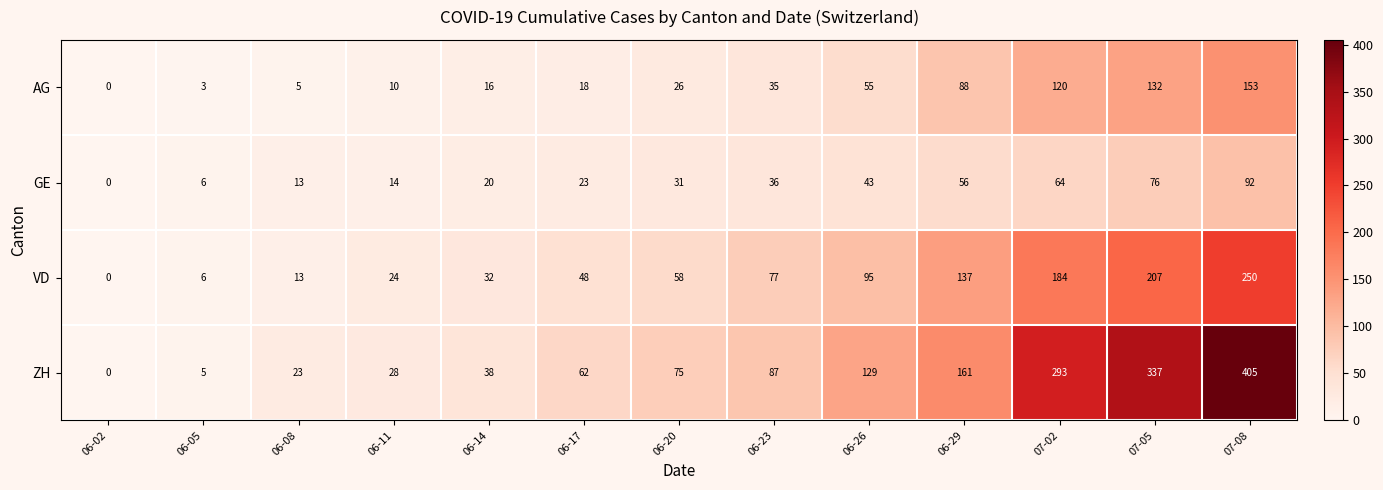

Between 06-11 and 06-14, which series saw the biggest shift?

ZH